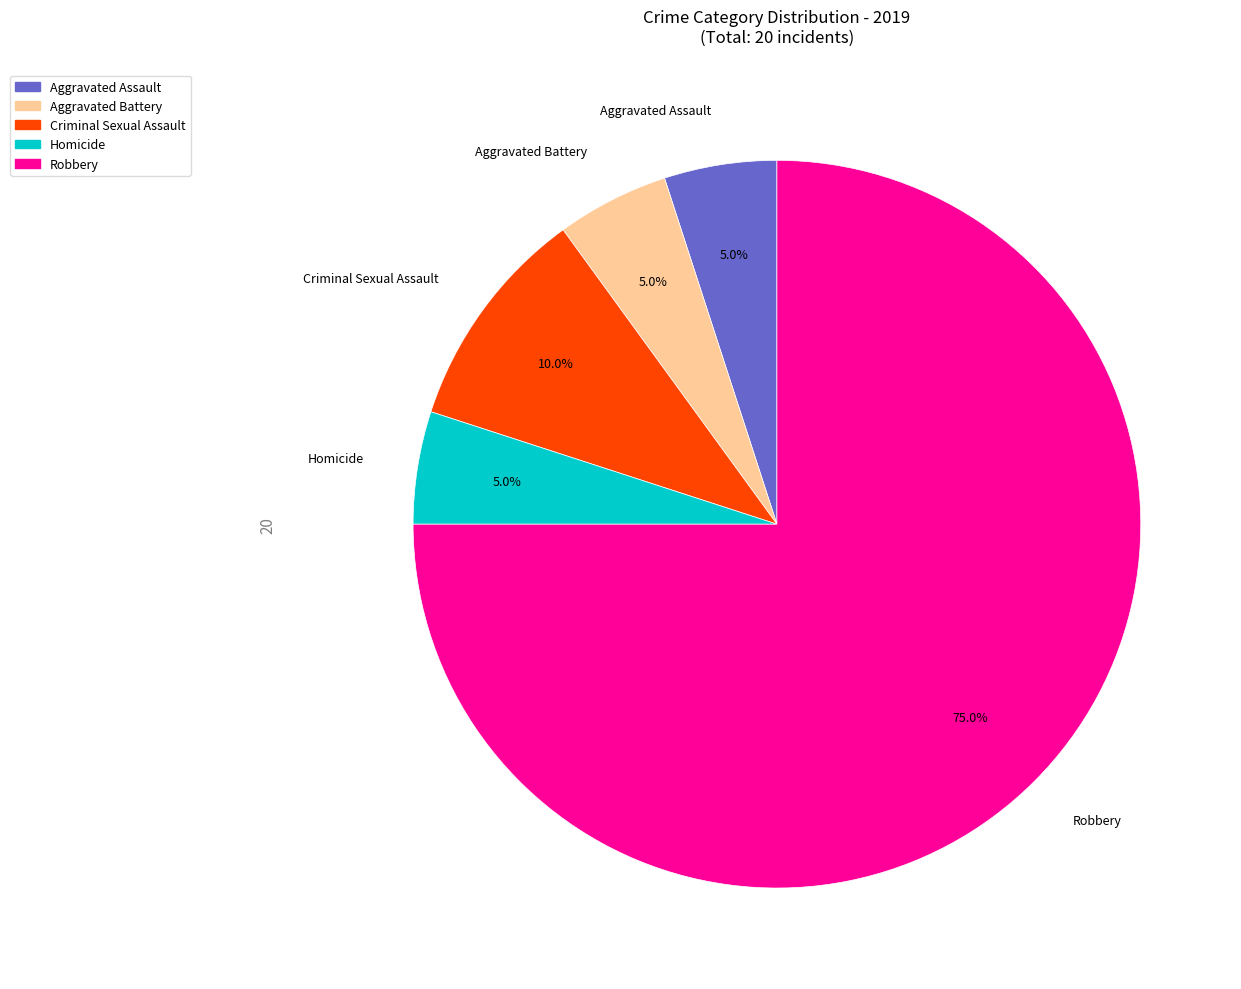

The Criminal Sexual Assault slice represents 10% of the pie. True or false?

True